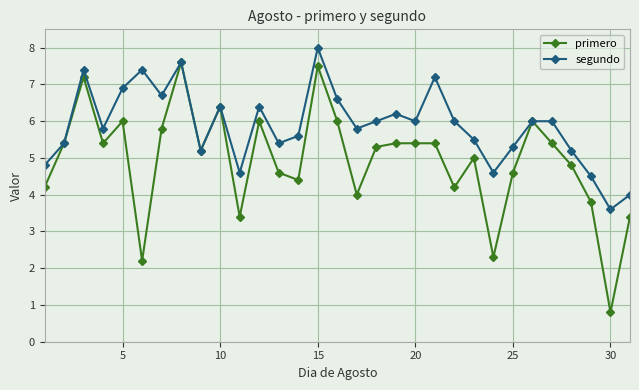

What is the maximum value shown in the chart?

8.0